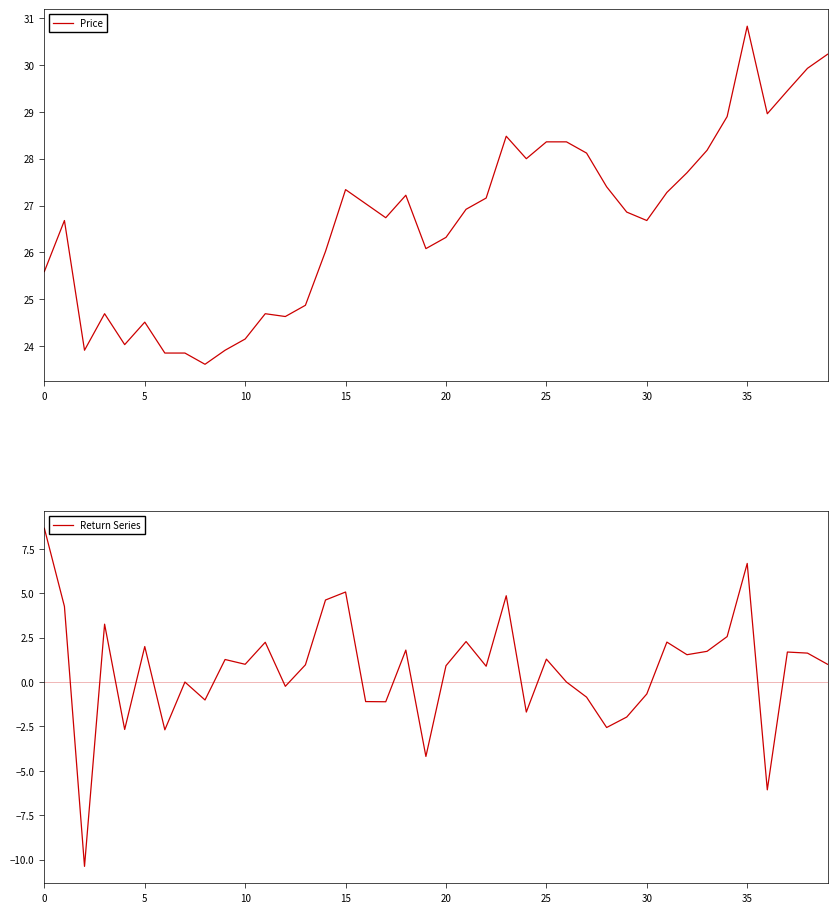

What is the lowest value of the Price series?

23.6